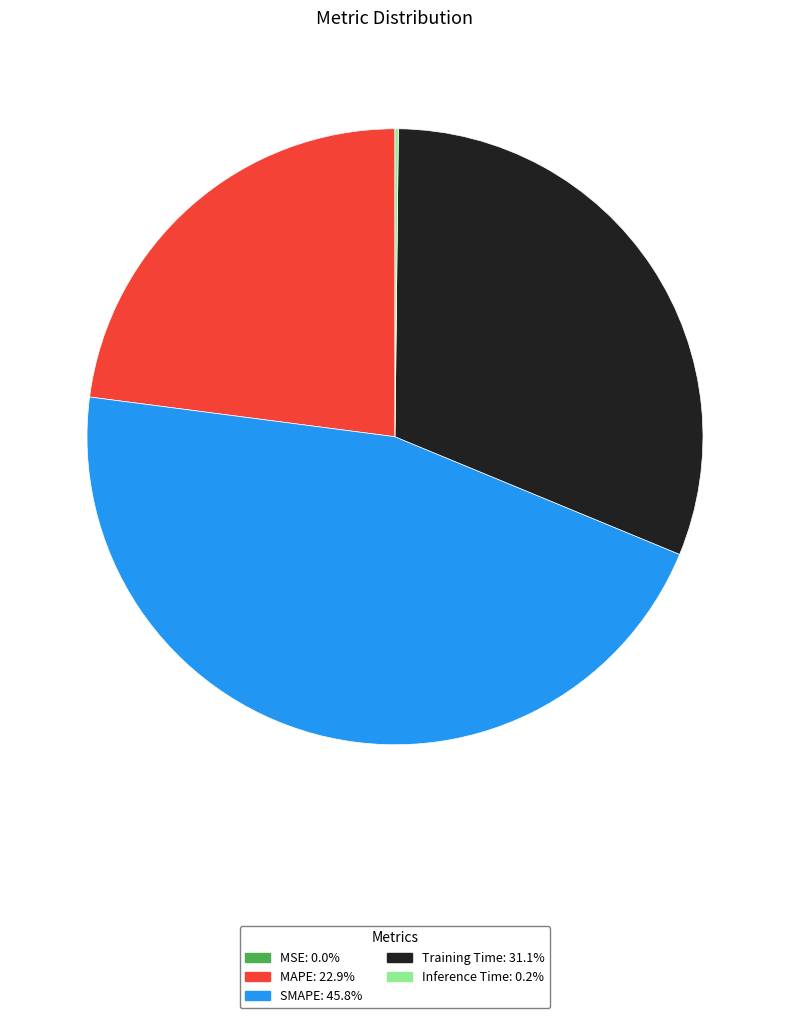

Is the sum of MAPE and SMAPE greater than half?

Yes